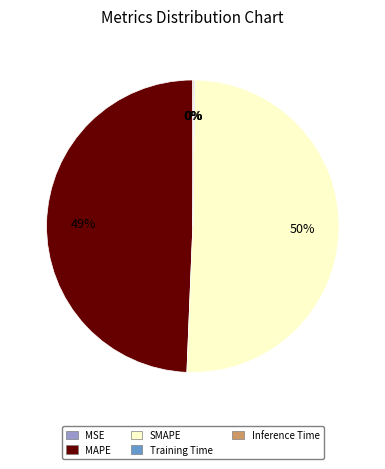

Is it true that SMAPE is 50% of the pie?

True